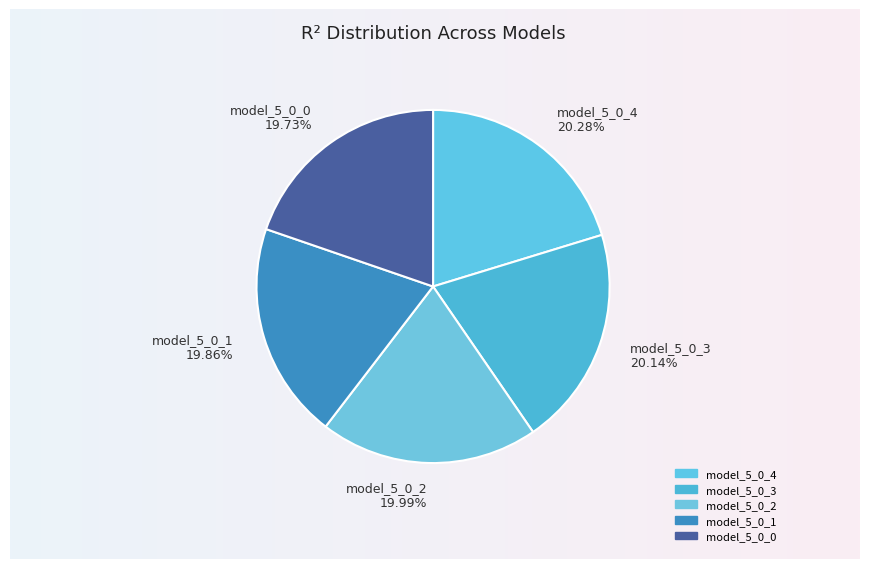

To the nearest percent, what is the average slice percentage?

20%